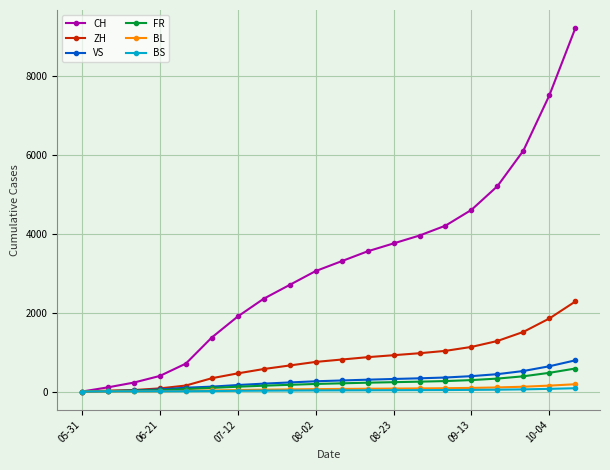

Which series has the largest range (max minus min)?

CH